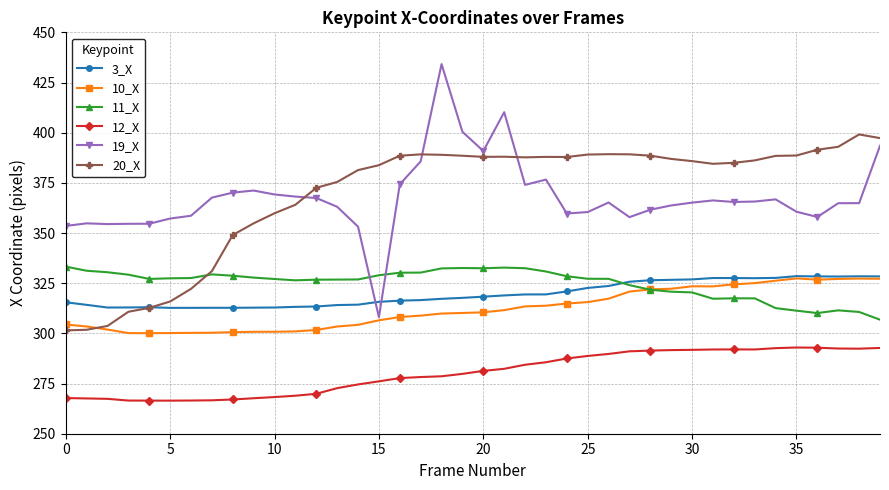

What is the value of the 19_X point at the 16th from the left?

308.1